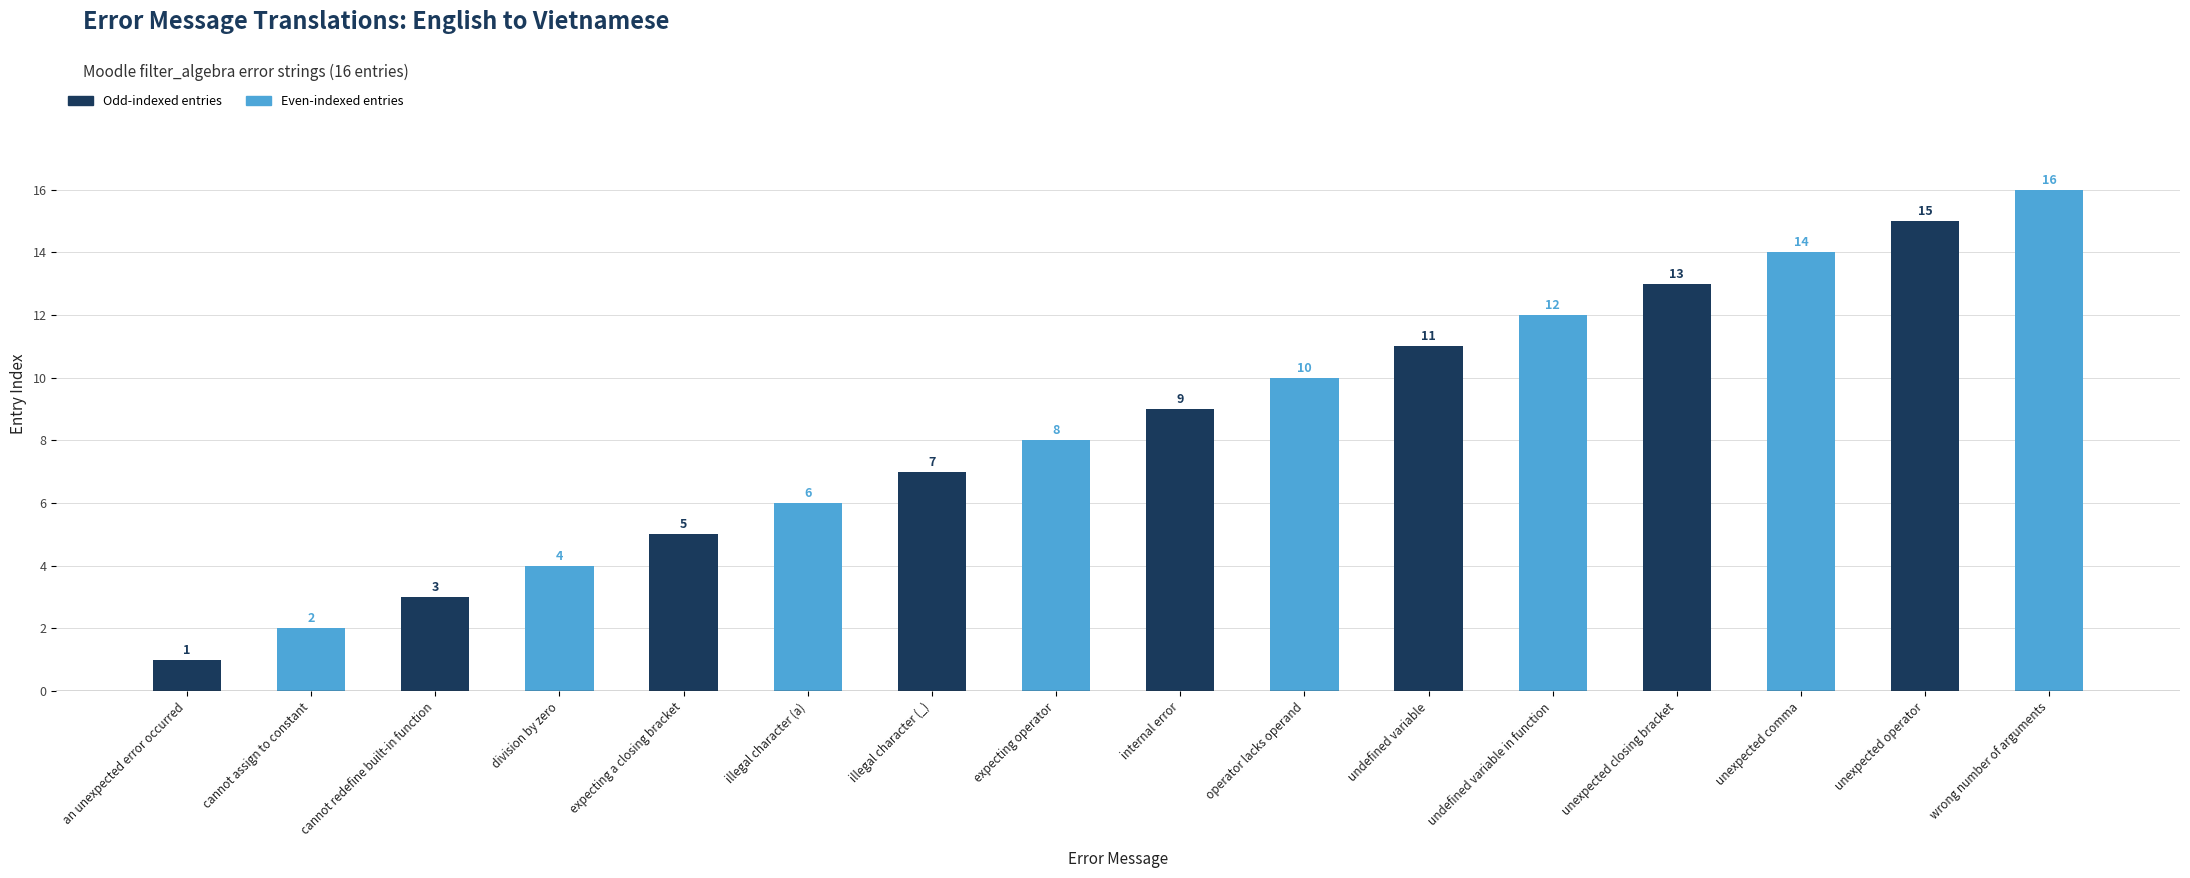

Reading right to left, what are all the values shown in this chart?

wrong number of arguments=16	unexpected operator=15	unexpected comma=14	unexpected closing bracket=13	undefined variable in function=12	undefined variable=11	operator lacks operand=10	internal error=9	expecting operator=8	illegal character (_)=7	illegal character (a)=6	expecting a closing bracket=5	division by zero=4	cannot redefine built-in function=3	cannot assign to constant=2	an unexpected error occurred=1